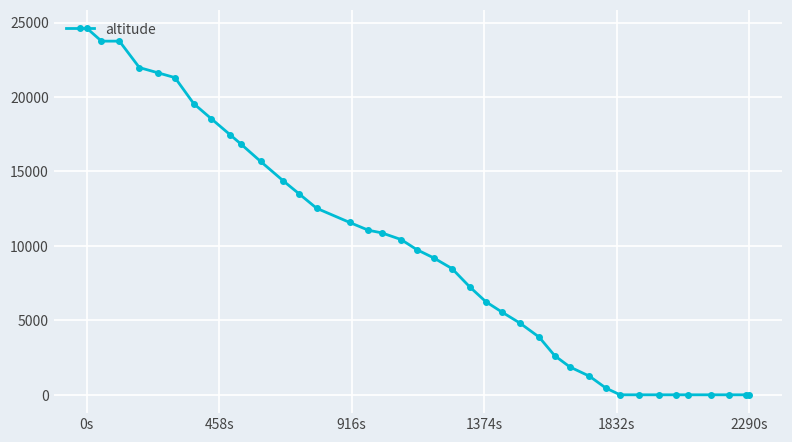

What is the maximum value shown in the chart?

24625